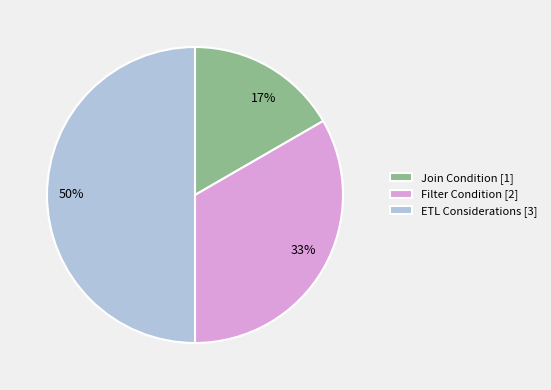

To the nearest percent, what percentage of the pie is Filter Condition?

33%